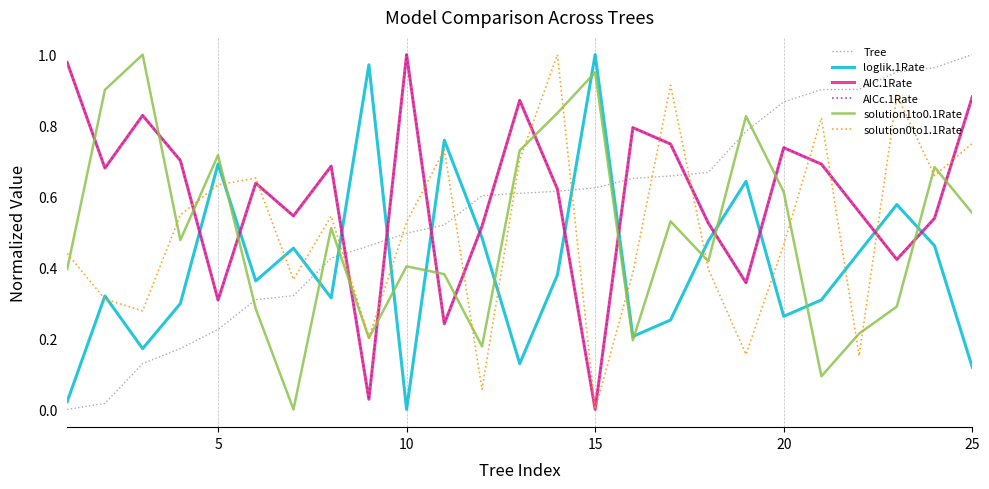

After their last crossing, which series has the higher values: solution0to1.1Rate or Tree?

Tree